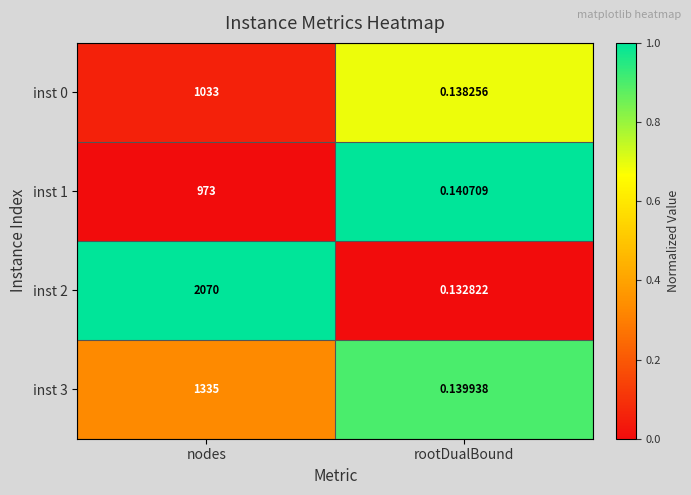

Where is inst 0 nearest to the value 516?

rootDualBound